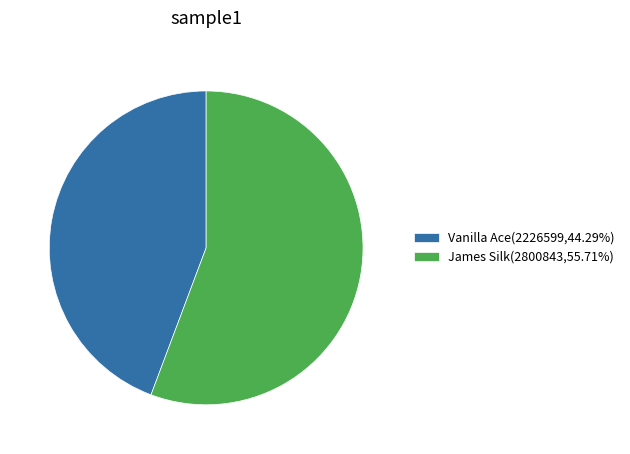

Does Vanilla Ace(2226599,44.29%) account for over 50% of the chart?

No